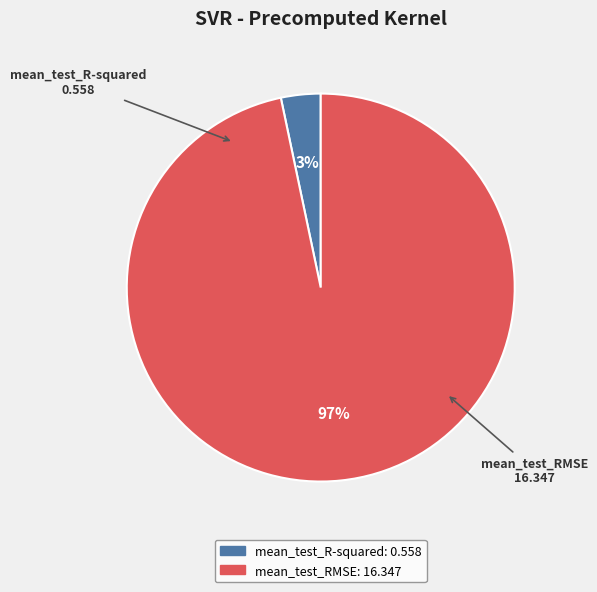

What percentage is the mean_test_RMSE slice, to the nearest percent?

97%